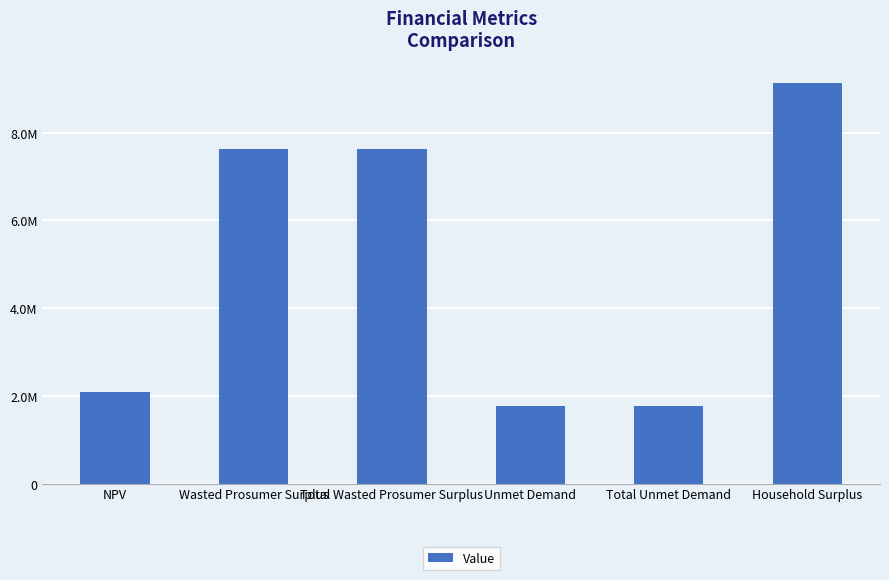

Does the chart contain any negative values?

No